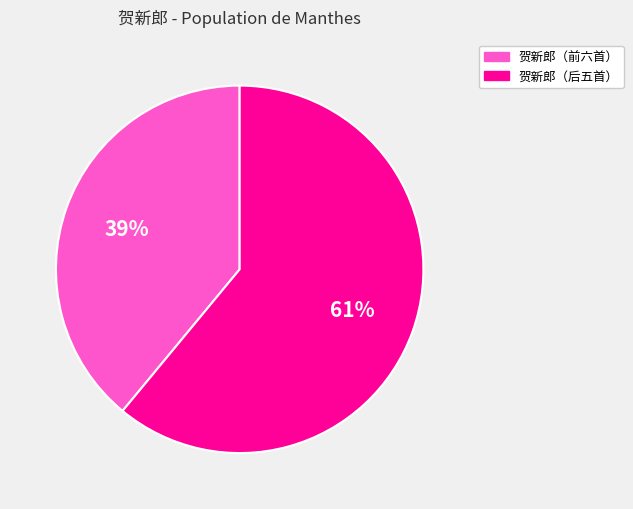

Count the number of slices in the pie.

2